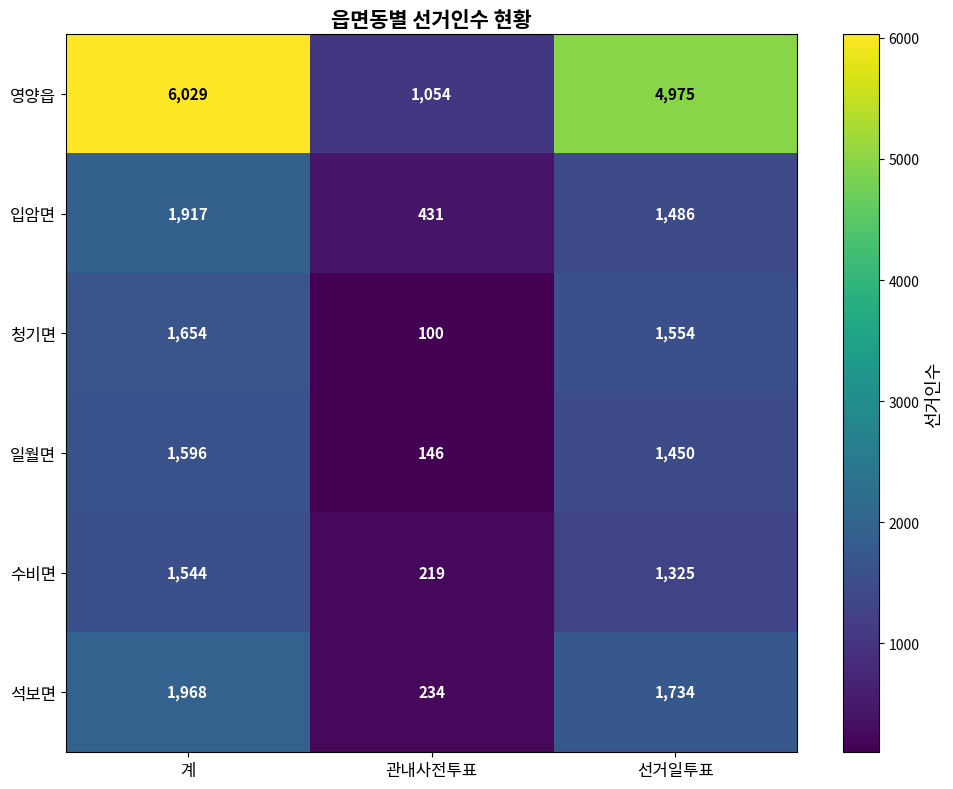

What is the average value of the 입암면 series?

1278